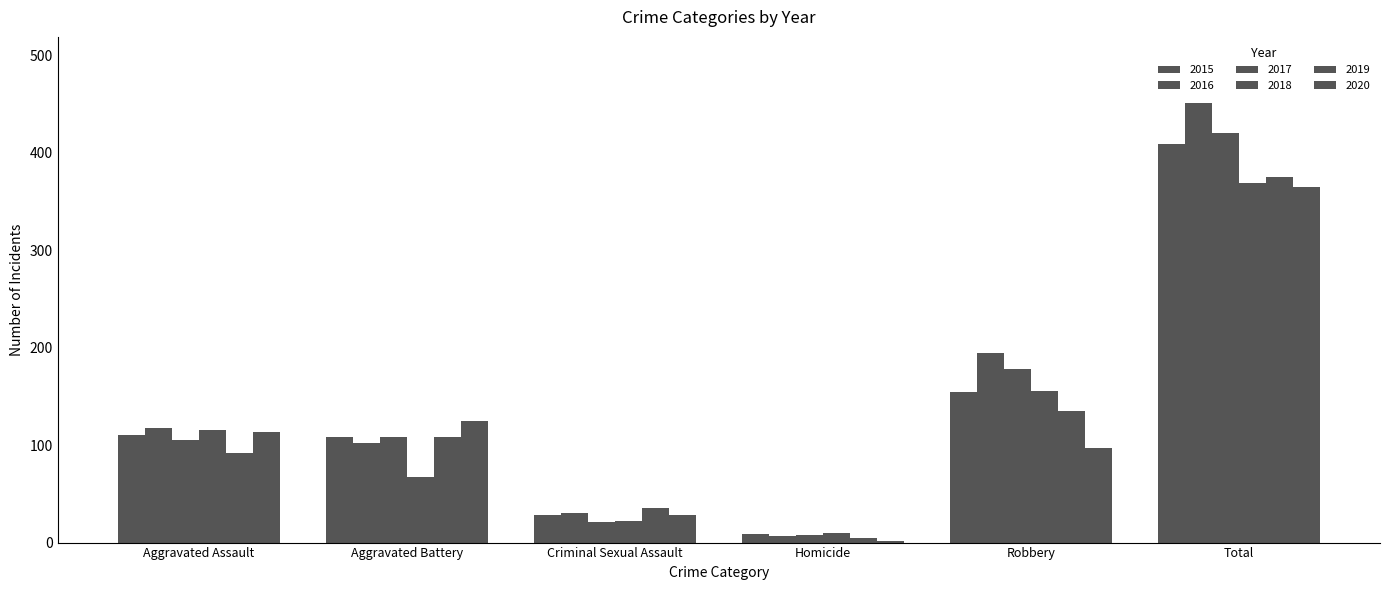

How many categories are shown in the chart?

6